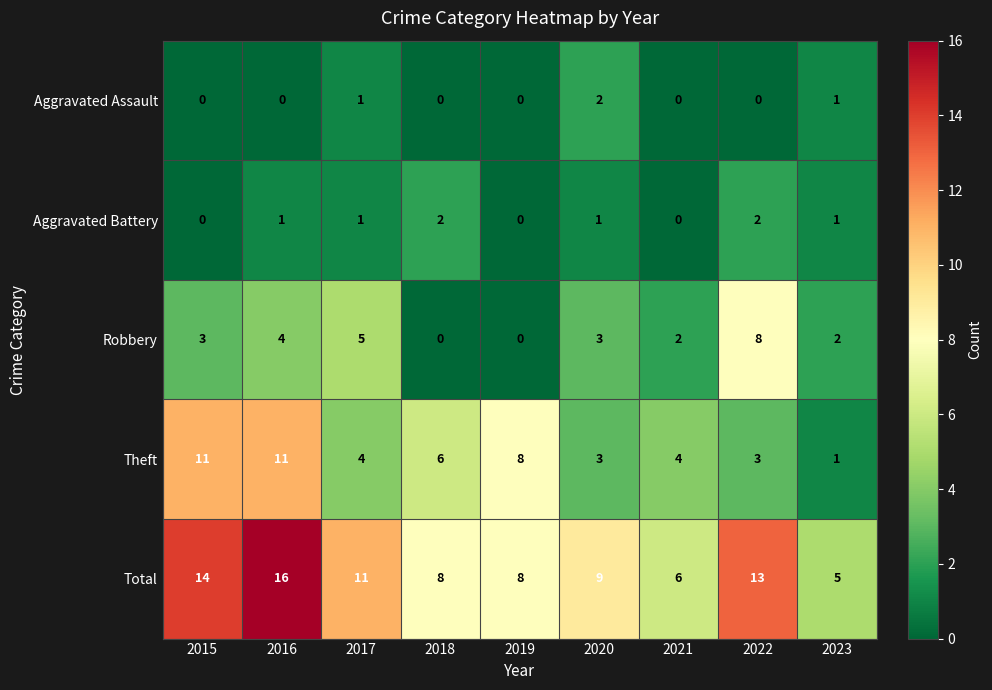

Count the Aggravated Assault values in the range 0 to 1.

8